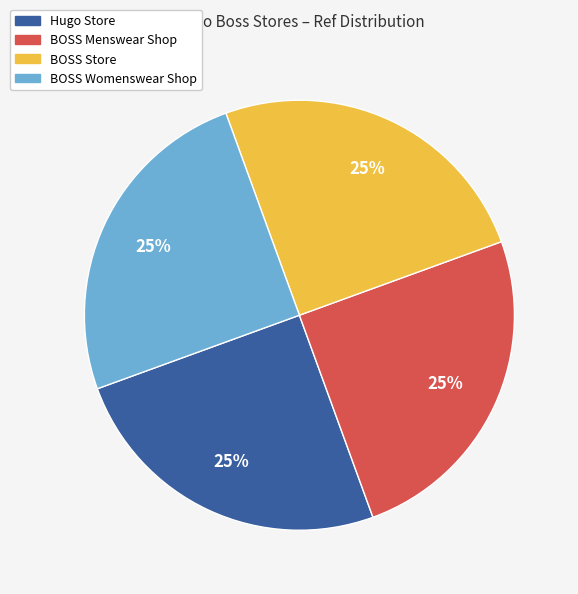

Count the number of slices in the pie.

4